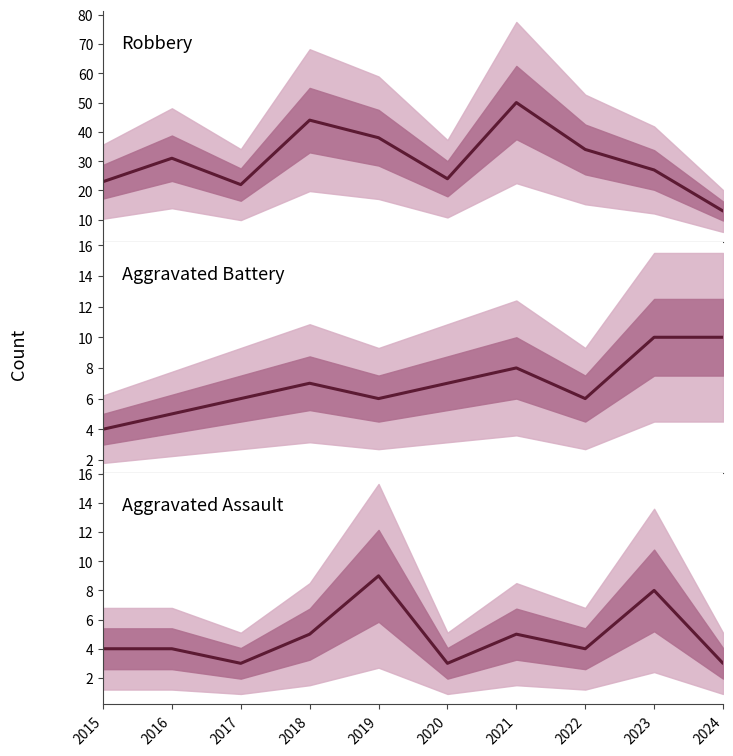

Reading right to left, extract all data points from this chart.

Robbery: 13	27	34	50	24	38	44	22	31	23
Aggravated Battery: 10	10	6	8	7	6	7	6	5	4
Aggravated Assault: 3	8	4	5	3	9	5	3	4	4